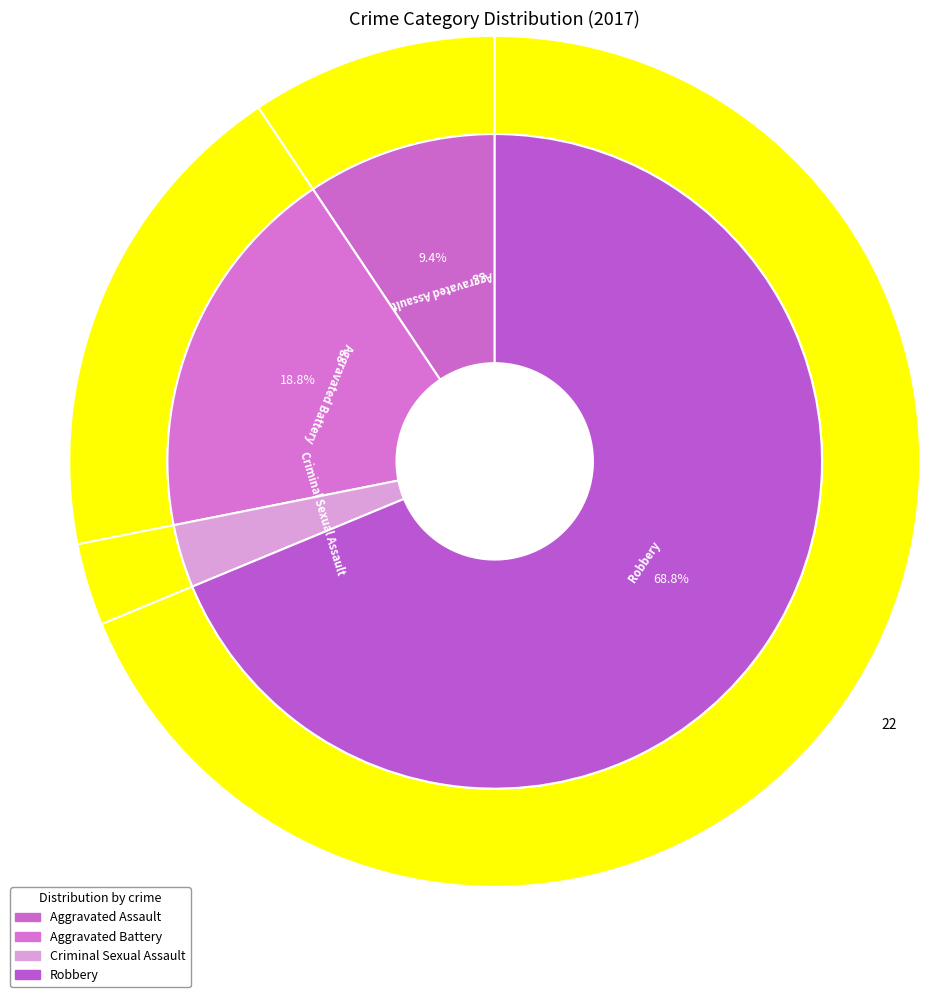

To the nearest percent, what portion does Robbery represent?

69%